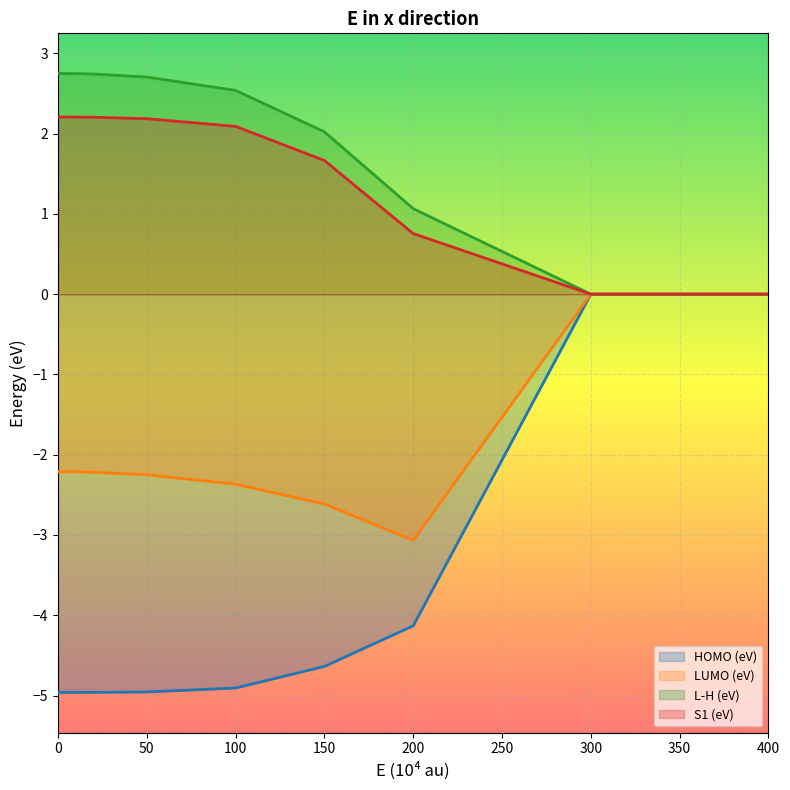

Which category has the lowest value across all series?

10